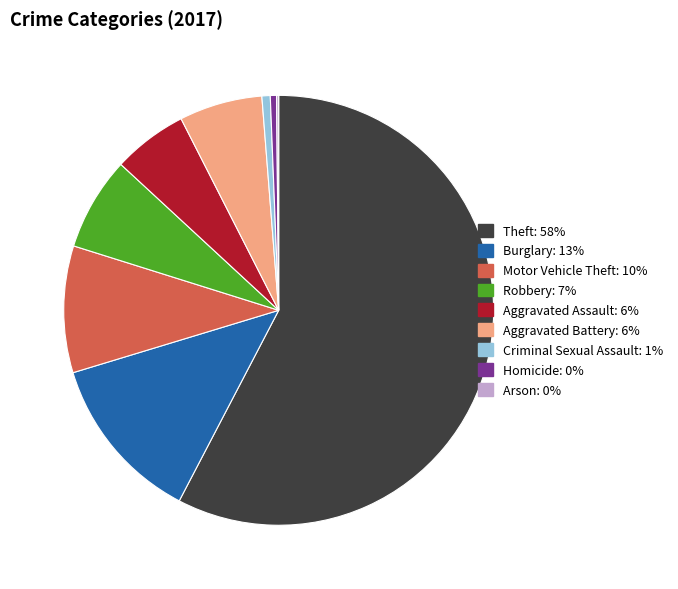

The Motor Vehicle Theft slice represents 10% of the pie. True or false?

True